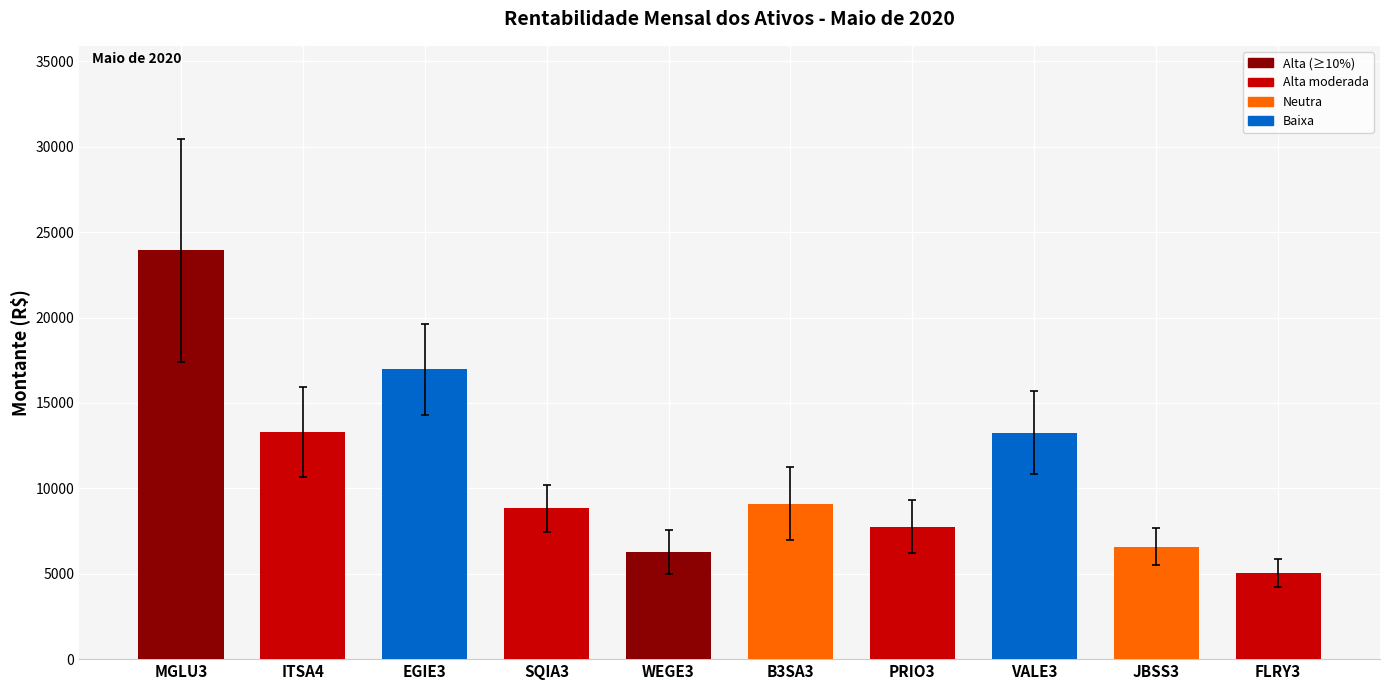

Which has a higher value, FLRY3 or ITSA4?

ITSA4